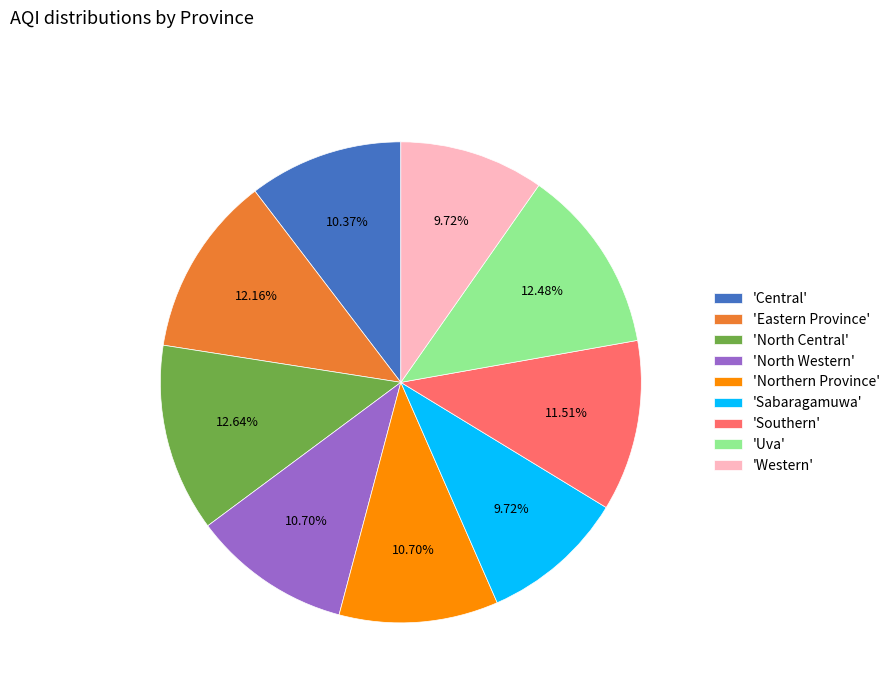

Approximately how many times larger is the value at 'North Western' compared to 'Southern'?

0.9